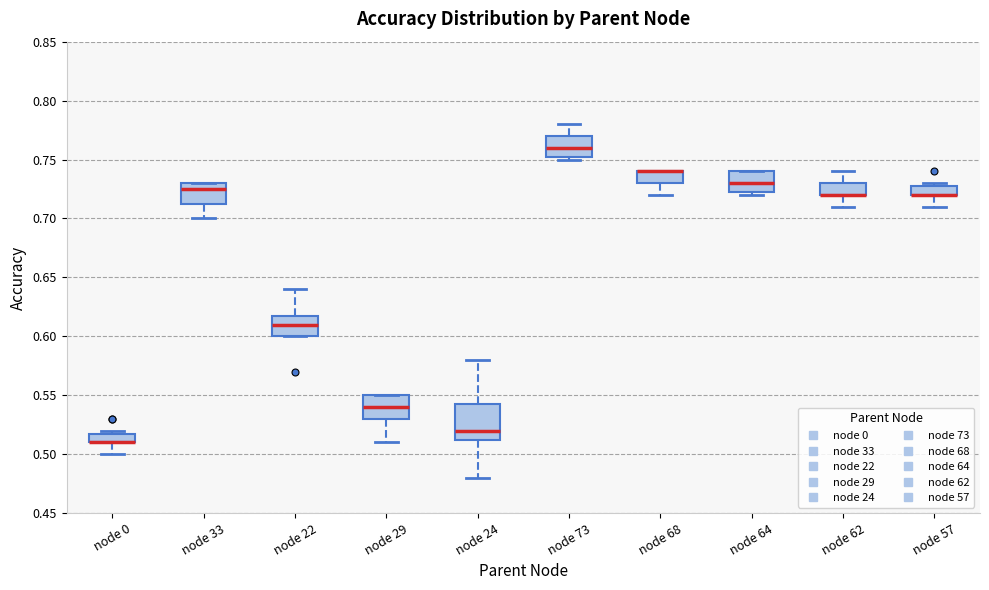

Reading left to right, read every box against the y-axis: the position of its median line, the range the box covers, and the ends of its whiskers. The values are not printed on the chart, so give them approximately, as read against the axis.

node 0: median 0.510 (drawn on the box's lower edge), box 0.510 to 0.520, whiskers 0.500 to 0.520 (just above the box's upper edge)
node 33: median 0.725, box 0.715 to 0.730, whiskers 0.700 to 0.730
node 22: median 0.610, box 0.600 to 0.620, whiskers 0.600 to 0.640
node 29: median 0.540, box 0.530 to 0.550, whiskers 0.510 to 0.550
node 24: median 0.520, box 0.515 to 0.545, whiskers 0.480 to 0.580
node 73: median 0.760, box 0.755 to 0.770, whiskers 0.750 to 0.780
node 68: median 0.740 (drawn on the box's upper edge), box 0.730 to 0.740, whiskers 0.720 to 0.740
node 64: median 0.730, box 0.725 to 0.740, whiskers 0.720 to 0.740
node 62: median 0.720 (drawn on the box's lower edge), box 0.720 to 0.730, whiskers 0.710 to 0.740
node 57: median 0.720 (drawn on the box's lower edge), box 0.720 to 0.730, whiskers 0.710 to 0.730 (just above the box's upper edge)